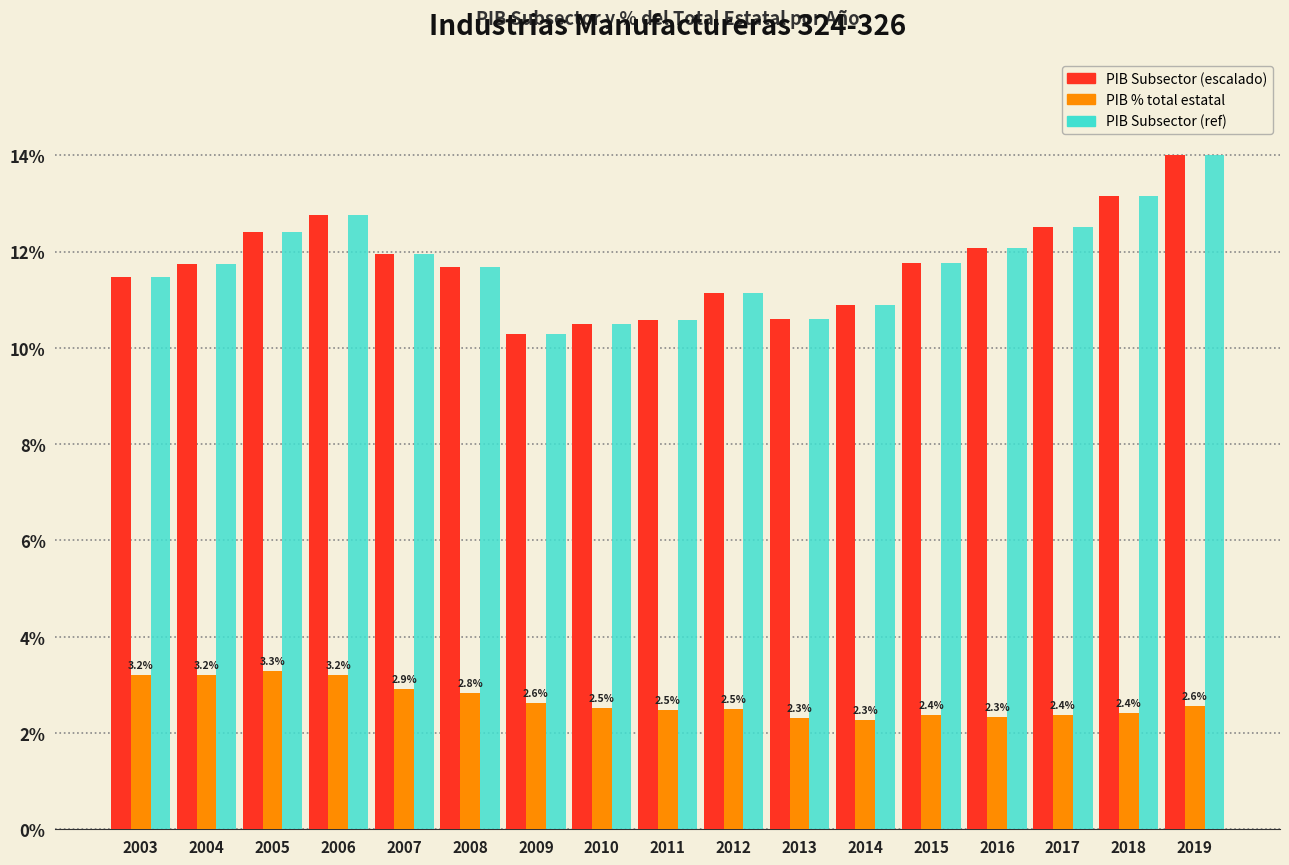

What is the value of the PIB Subsector (escalado) bar at the 9th from the left?

10.6